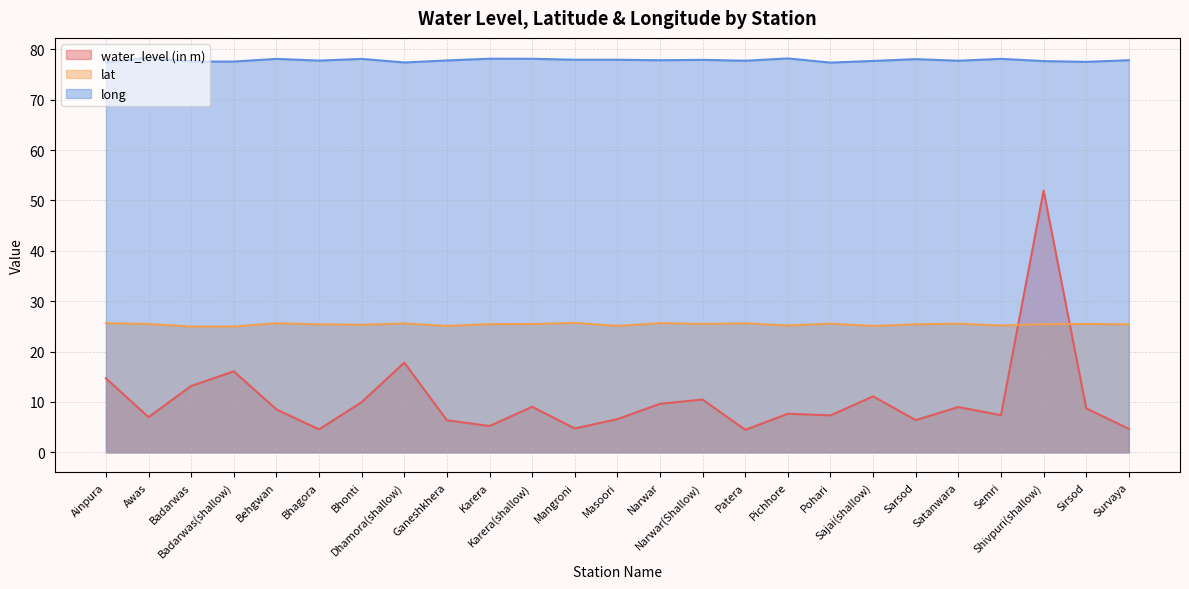

What is the difference between the highest and lowest values at Masoori?

71.3